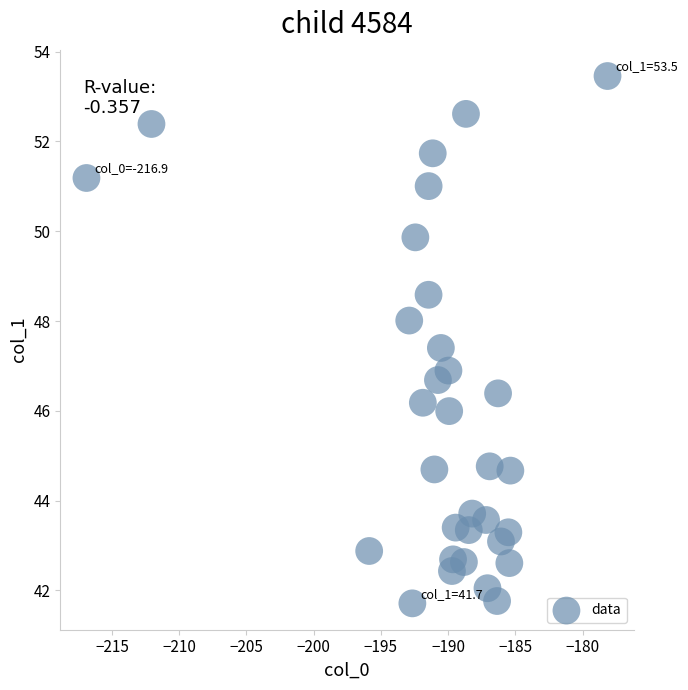

What is the range of Y values (max minus min)?

11.7